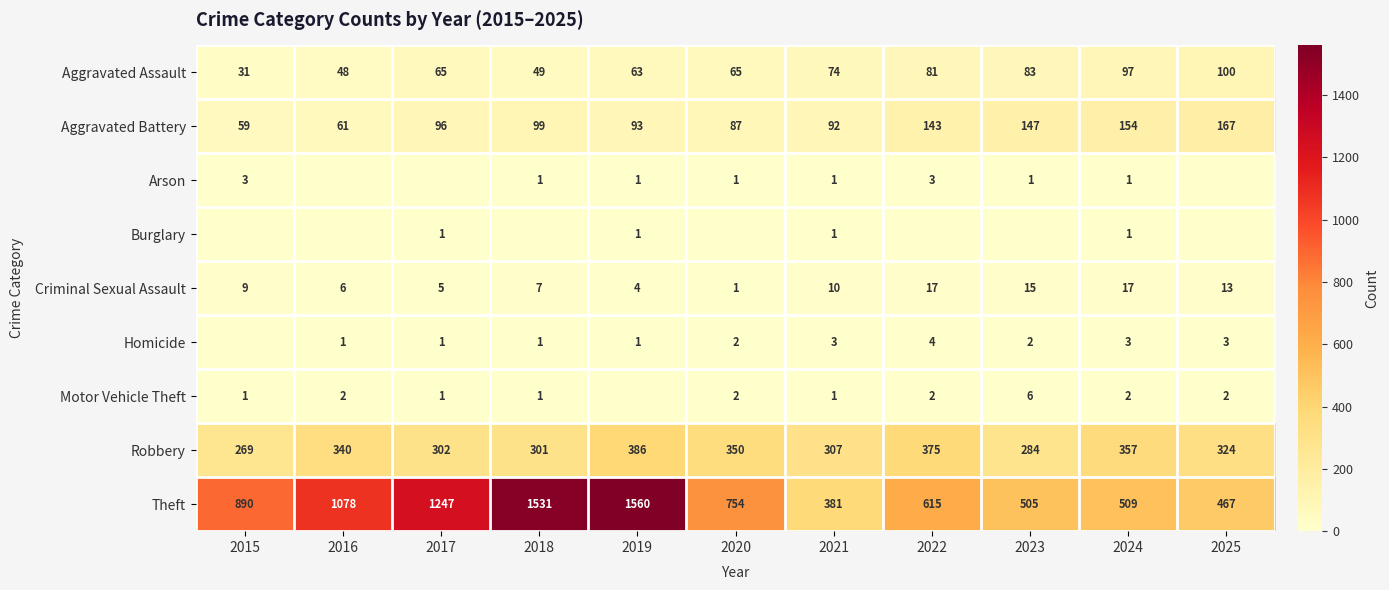

What is the average value of the Criminal Sexual Assault series?

9